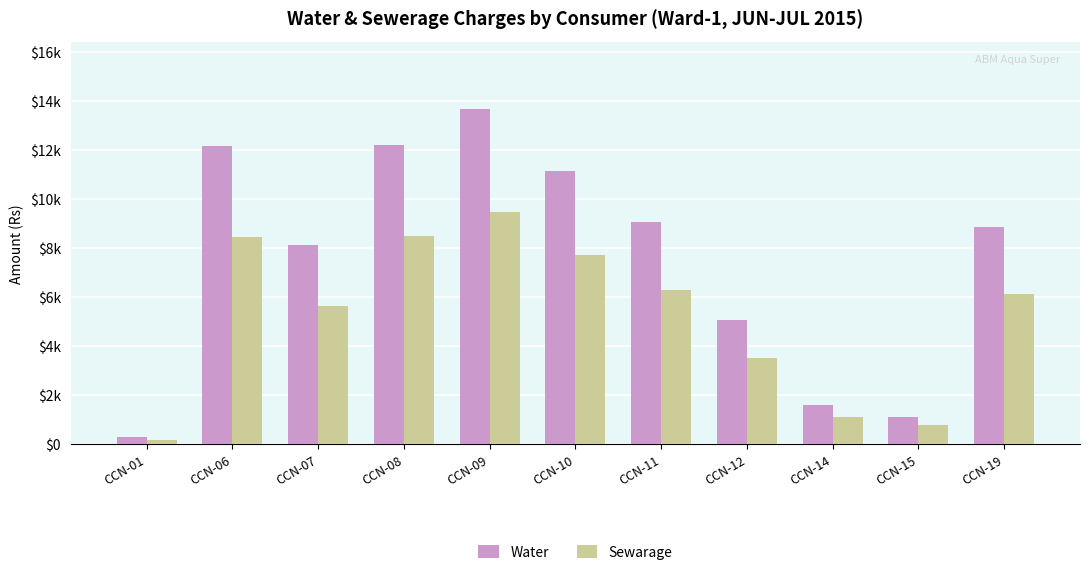

Where is Sewarage nearest to the value 4847?

CCN-07